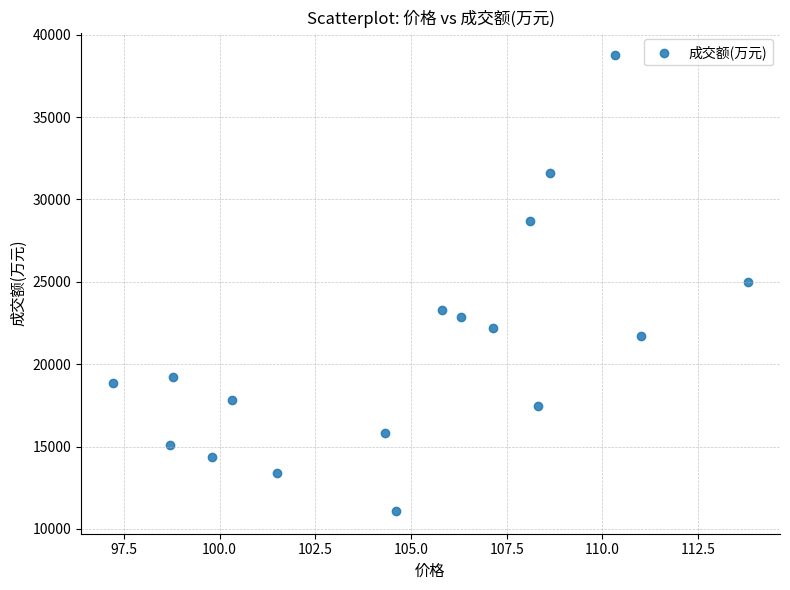

What is the range of Y values (max minus min)?

27655